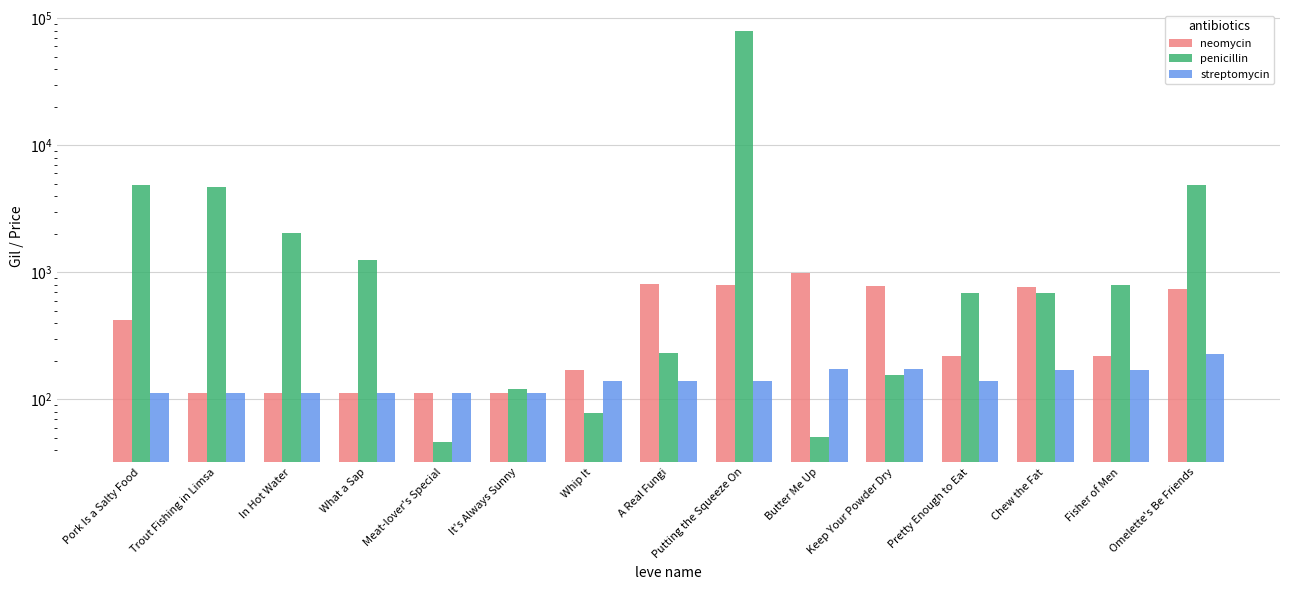

List the labels in order of streptomycin value, smallest first.

Trout Fishing in Limsa, In Hot Water, What a Sap, It's Always Sunny, Pork Is a Salty Food, Meat-lover's Special, Whip It, A Real Fungi, Putting the Squeeze On, Pretty Enough to Eat, Chew the Fat, Fisher of Men, Butter Me Up, Keep Your Powder Dry, Omelette's Be Friends